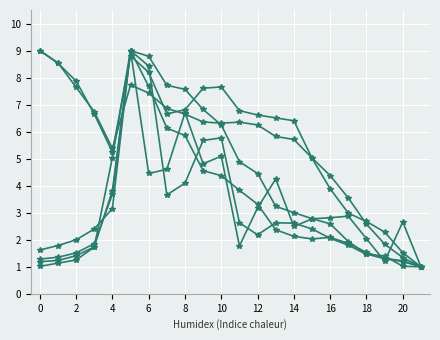

Is it true that ma10 equals 6.9 at 14?

True